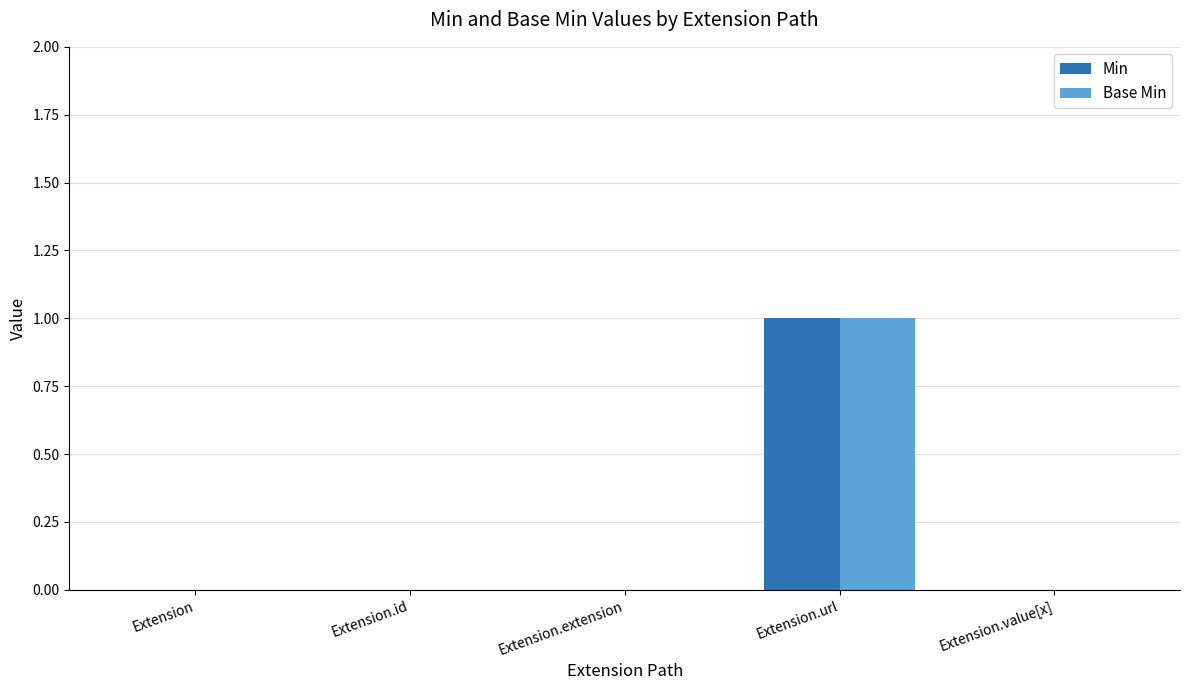

Which category has the highest value across all series?

Extension.url